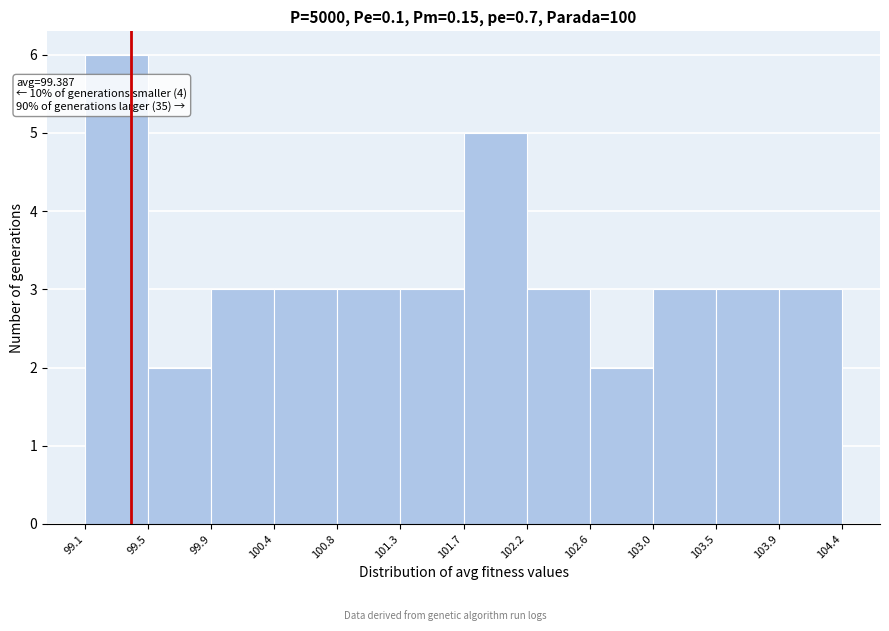

Which range on the x-axis has the tallest bar?

99.1 to 99.5